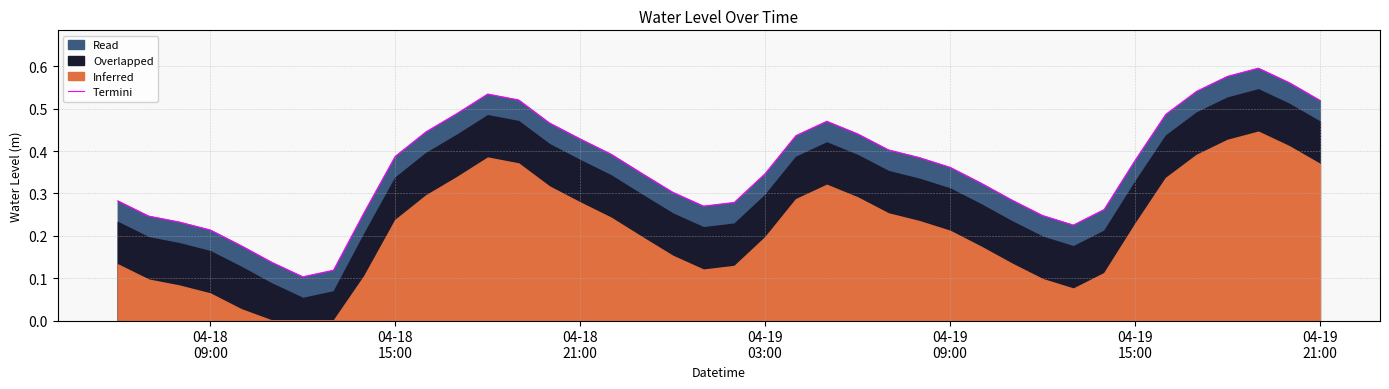

The value at 16 is 0.2. True or false?

False